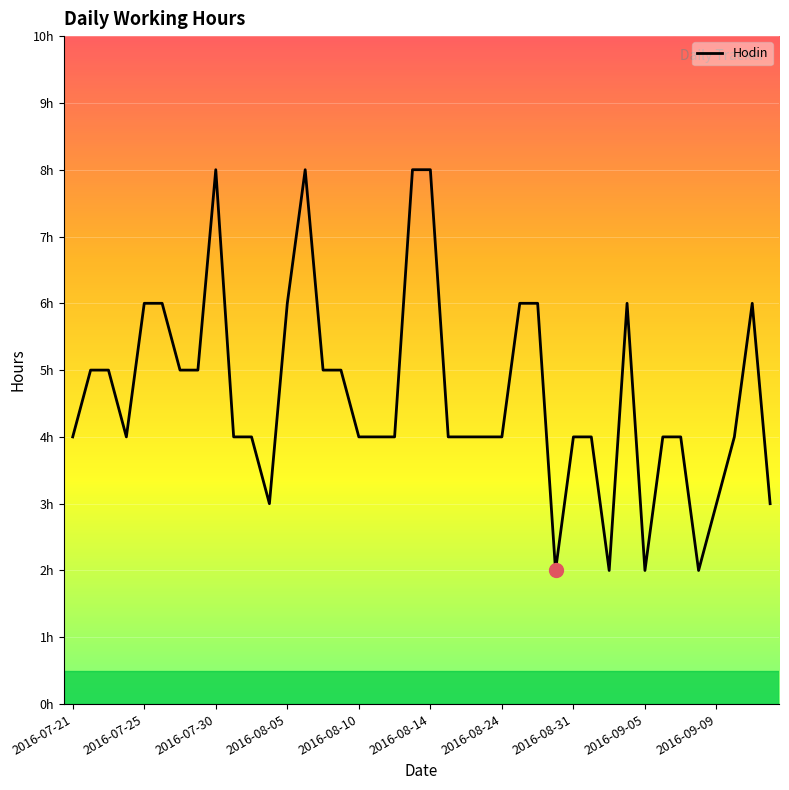

Reading right to left, what are all the values shown in this chart?

3	6	4	3	2	4	4	2	6	2	4	4	2	6	6	4	4	4	4	8	8	4	4	4	5	5	8	6	3	4	4	8	5	5	6	6	4	5	5	4